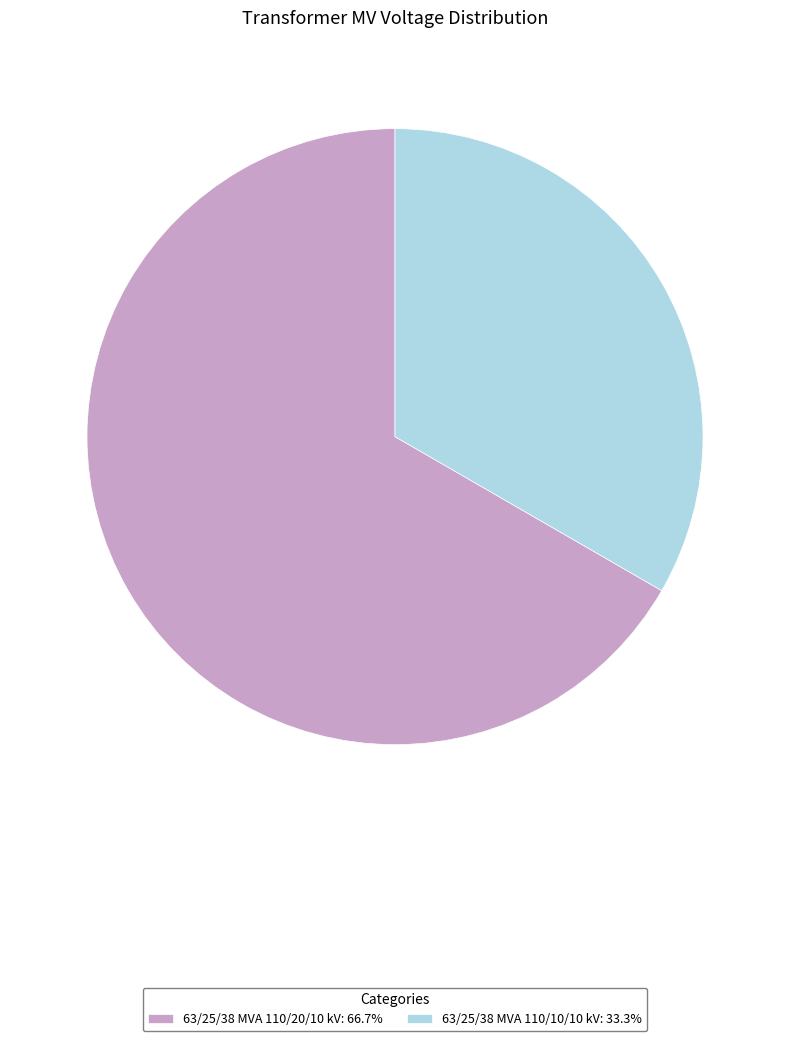

Is it true that 63/25/38 MVA 110/20/10 kV is 67% of the pie?

True